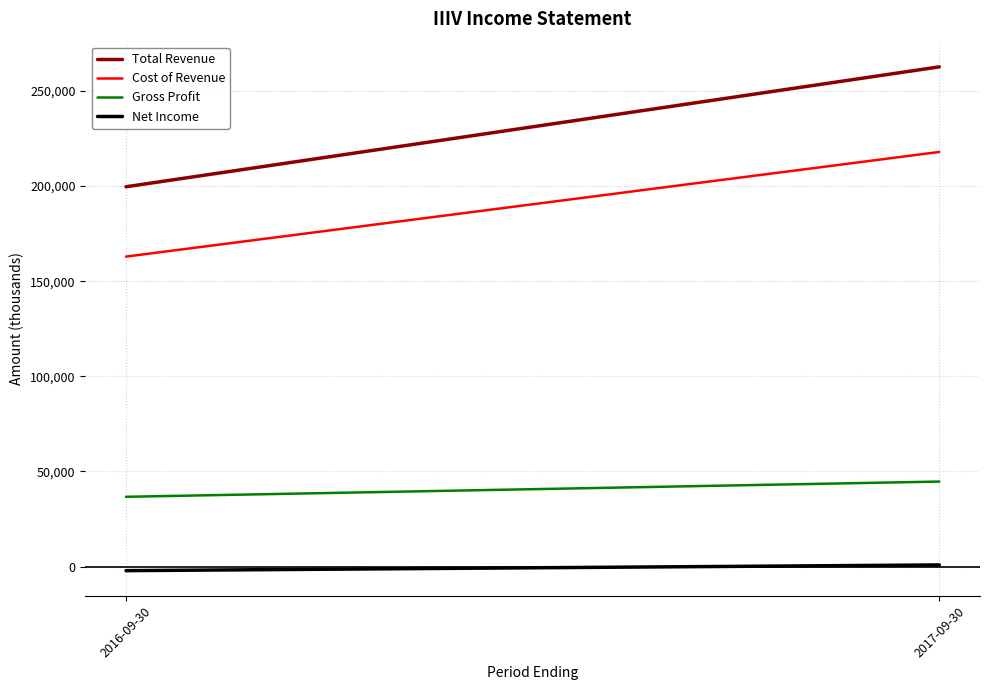

Which series changed the most between 2016-09-30 and 2017-09-30?

Total Revenue